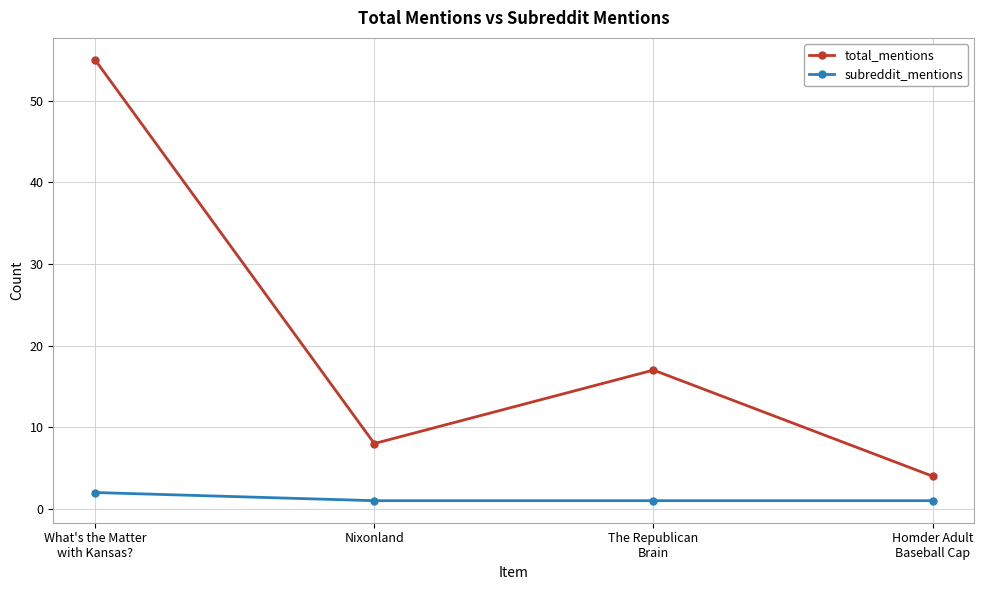

List the series in order of their peak value, lowest first.

subreddit_mentions, total_mentions